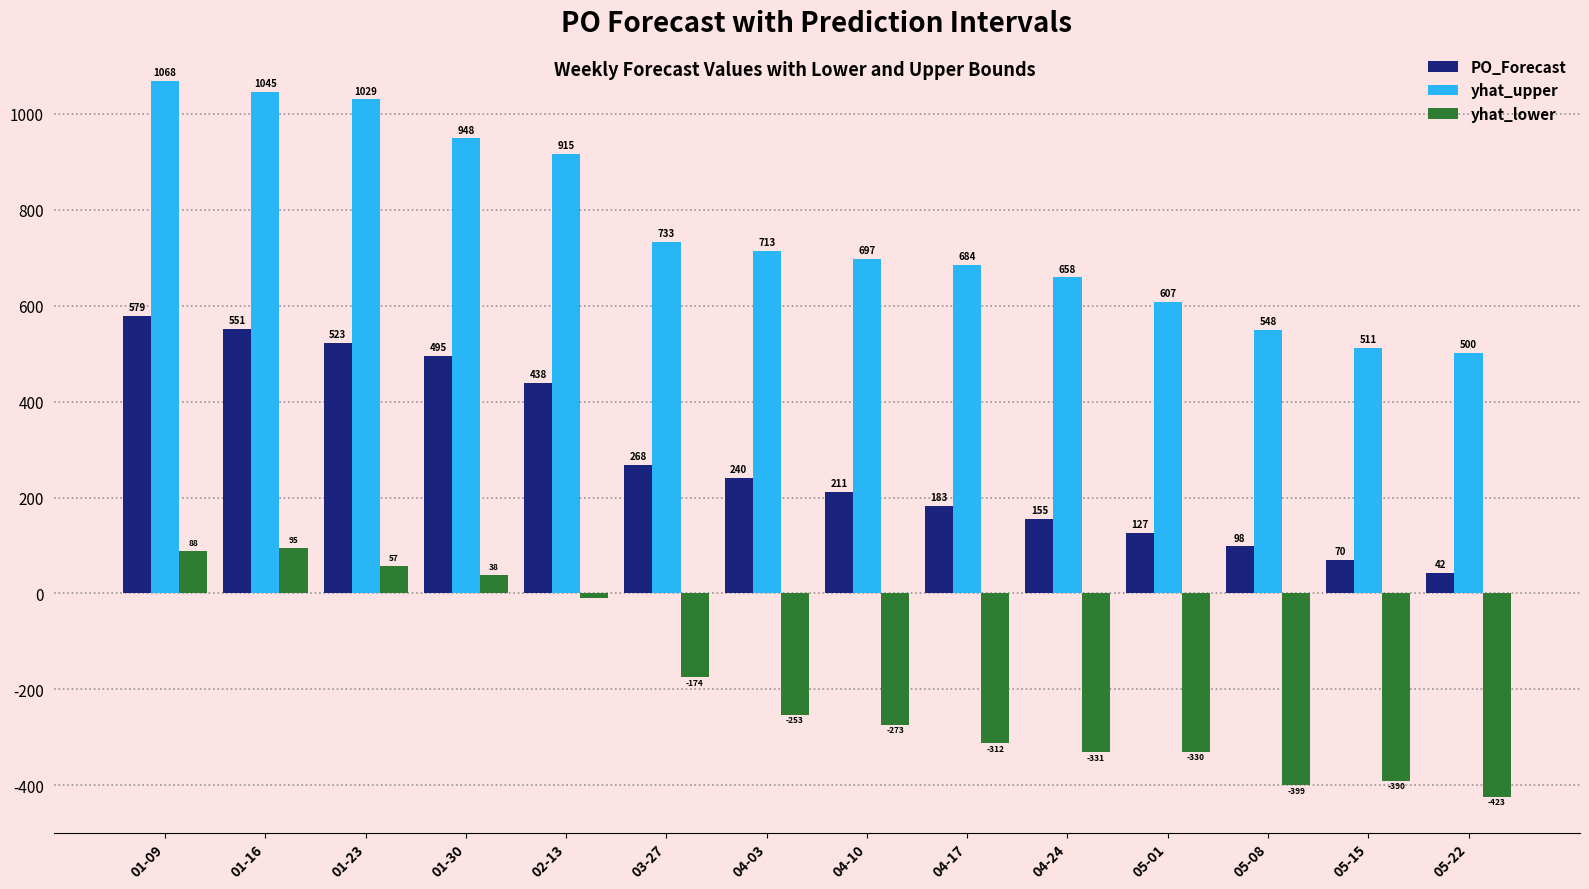

How many values in the yhat_upper series are below 713?

7